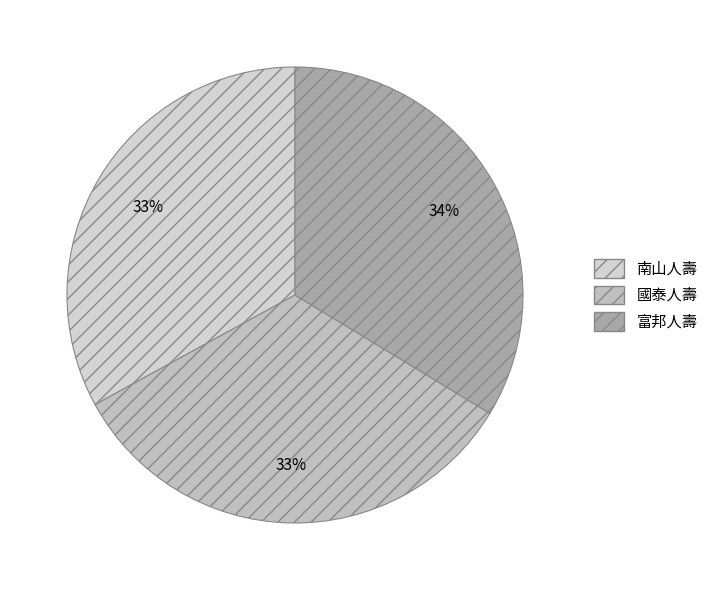

What percentage is the 國泰人壽 slice, to the nearest percent?

33%